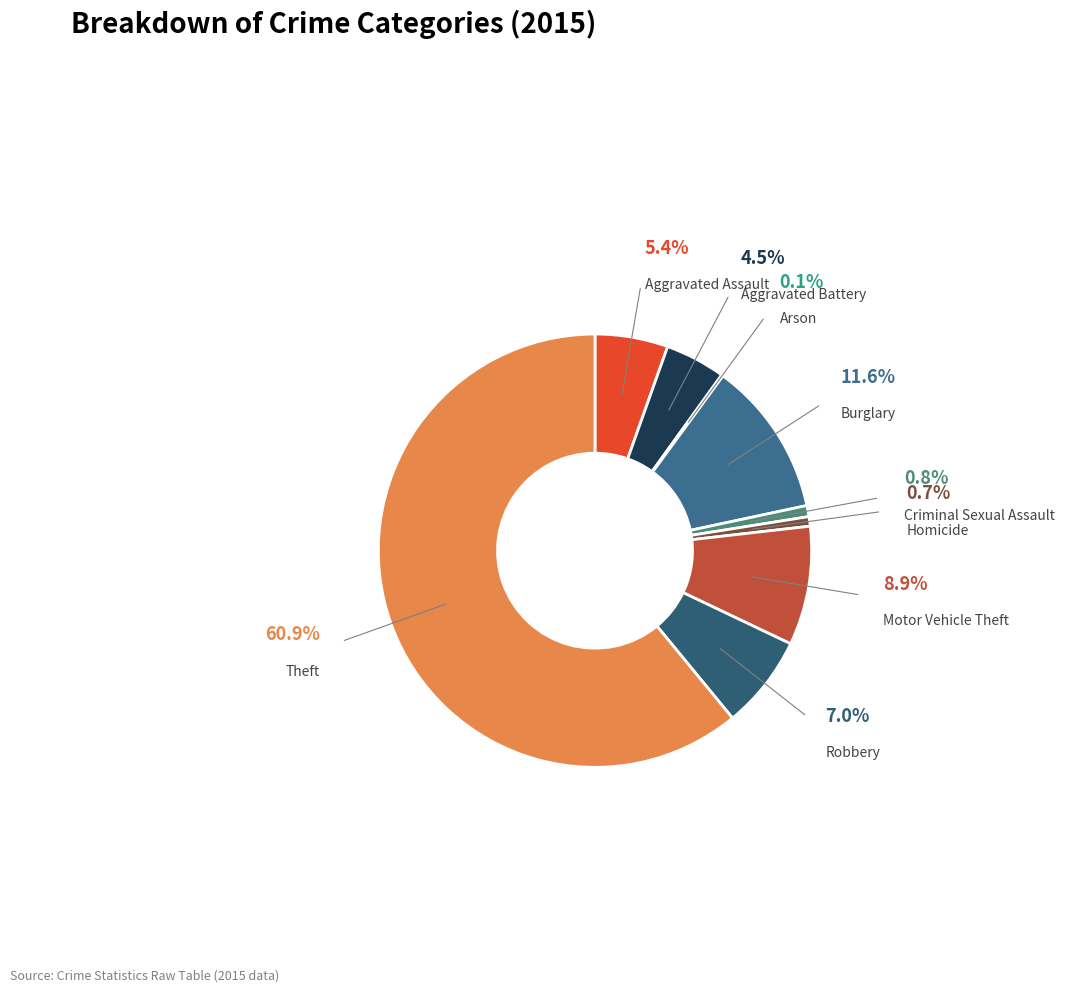

To the nearest percent, what is the average slice percentage?

11%